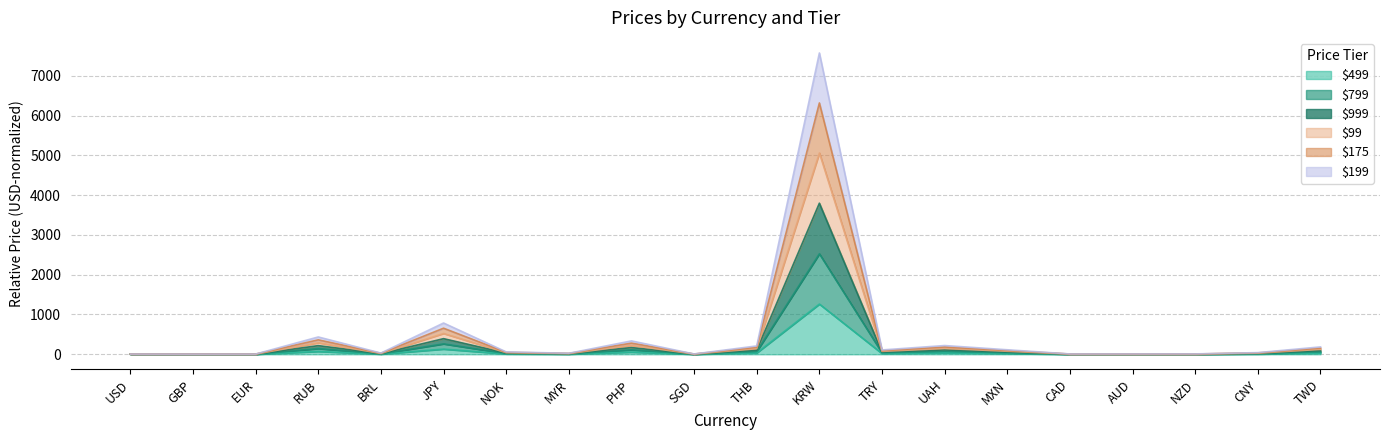

How many distinct data groups are displayed?

6